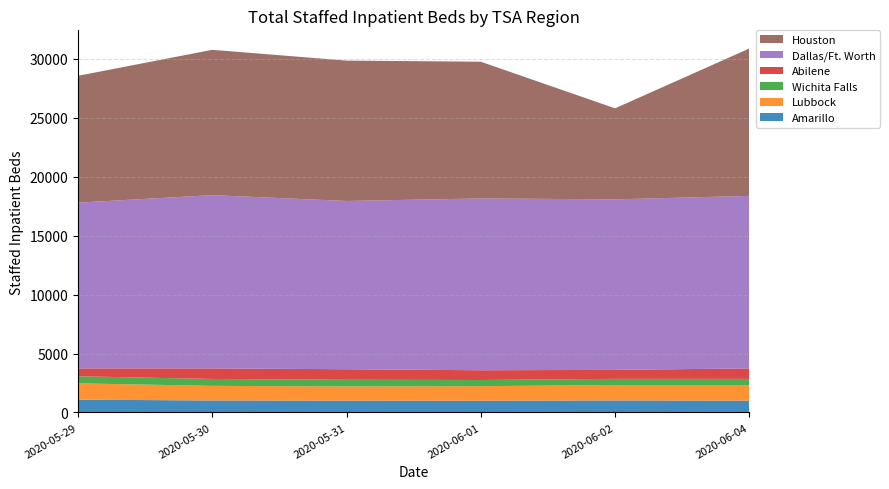

Reading left to right, extract all data points from this chart.

Amarillo: 1083	1016	1004	997	1019	1000
Lubbock: 1386	1240	1199	1231	1309	1325
Wichita Falls: 599	584	569	525	520	523
Abilene: 666	897	894	826	763	889
Dallas/Ft. Worth: 14067	14700	14275	14577	14467	14637
Houston: 10760	12328	11909	11600	7723	12501